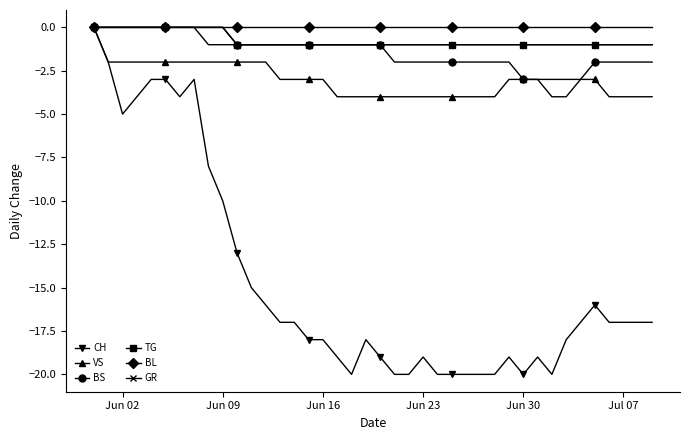

What is the value of the VS point at the 22nd from the left?

-4